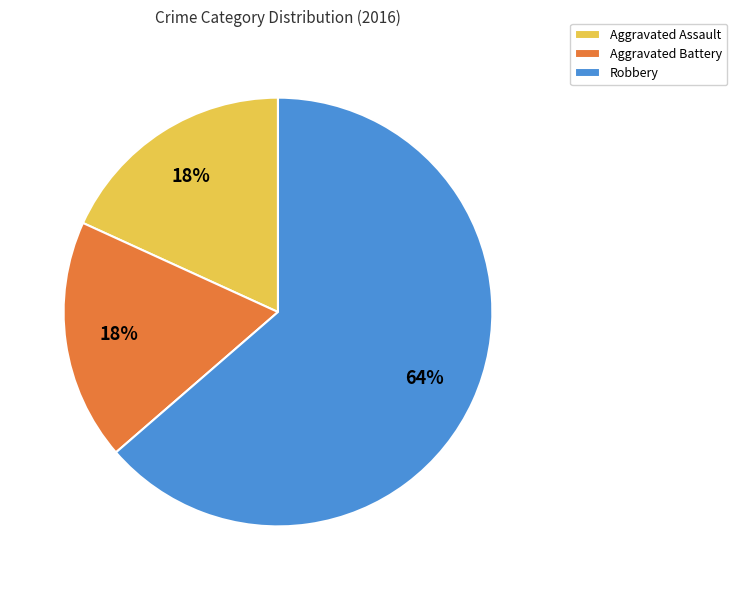

Combined, do Aggravated Assault and Aggravated Battery account for over 50%?

No